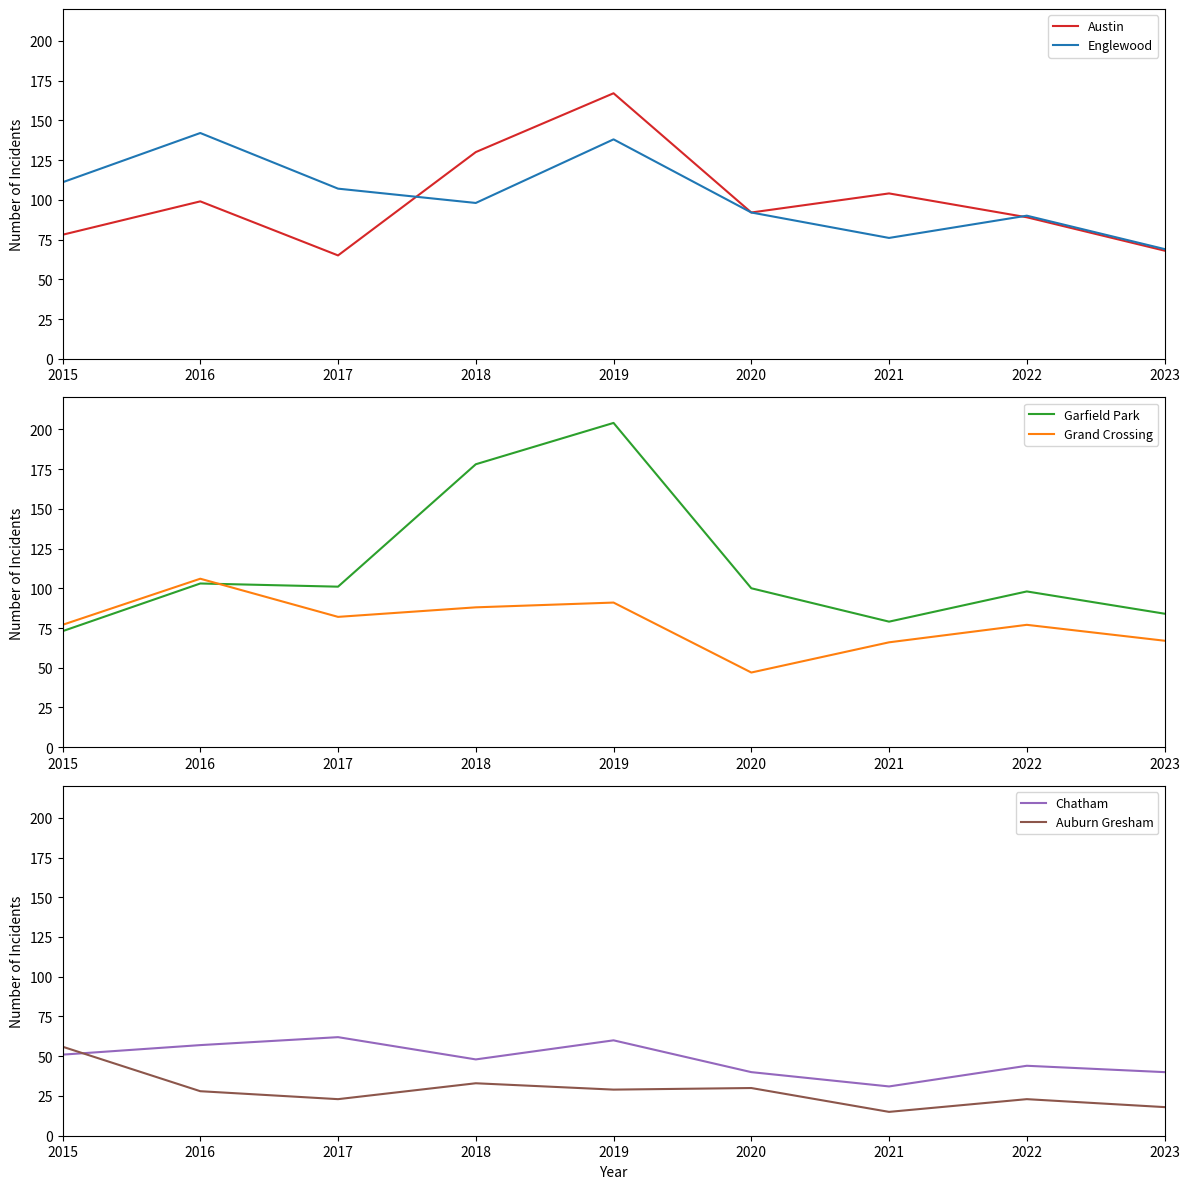

True or false: Austin has a value of 99 at 2016.

True